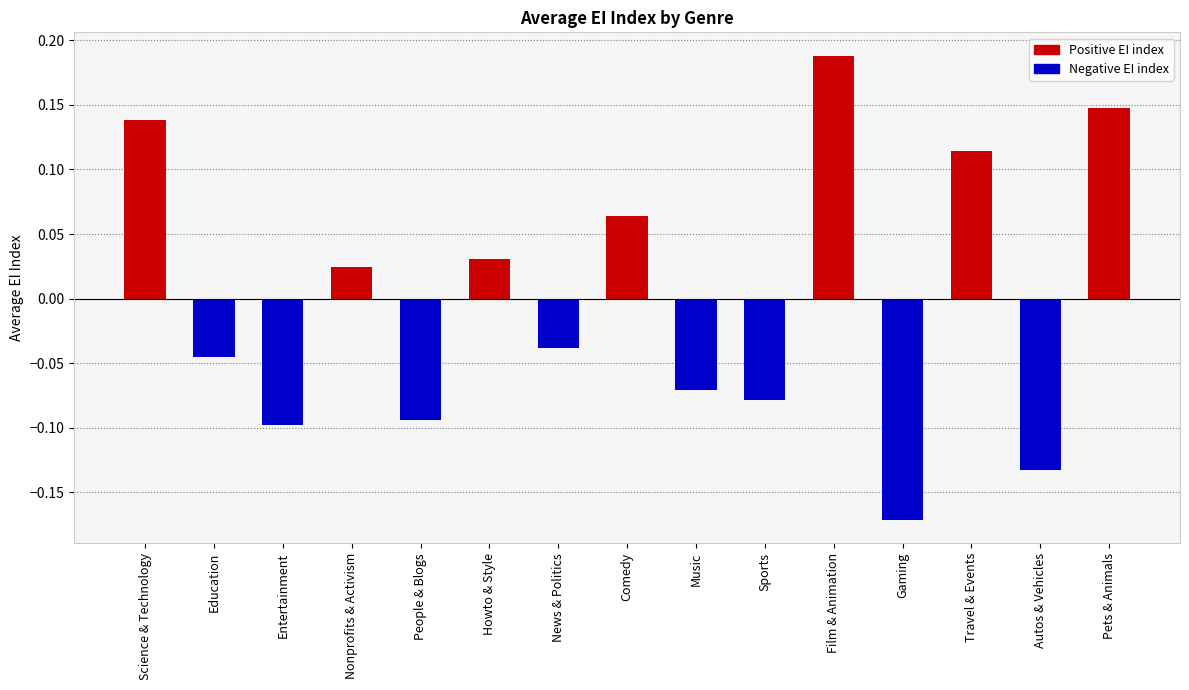

The value of Negative EI index at Howto & Style is 0.1. True or false?

False